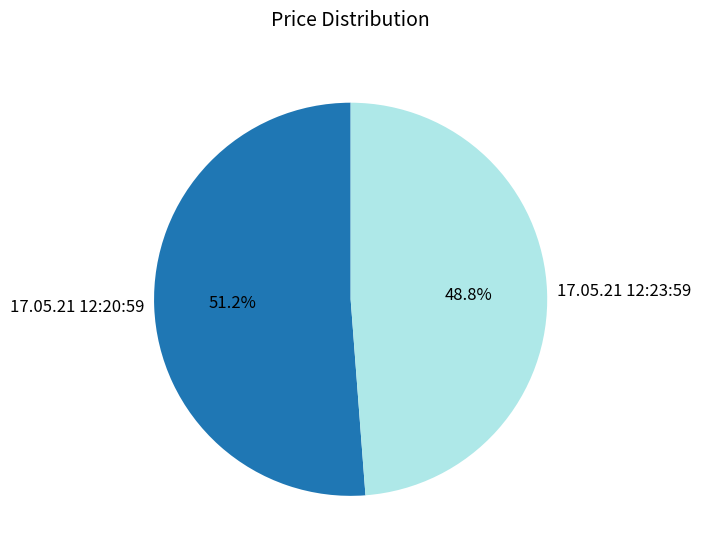

The 17.05.21 12:20:59 slice represents 51% of the pie. True or false?

True